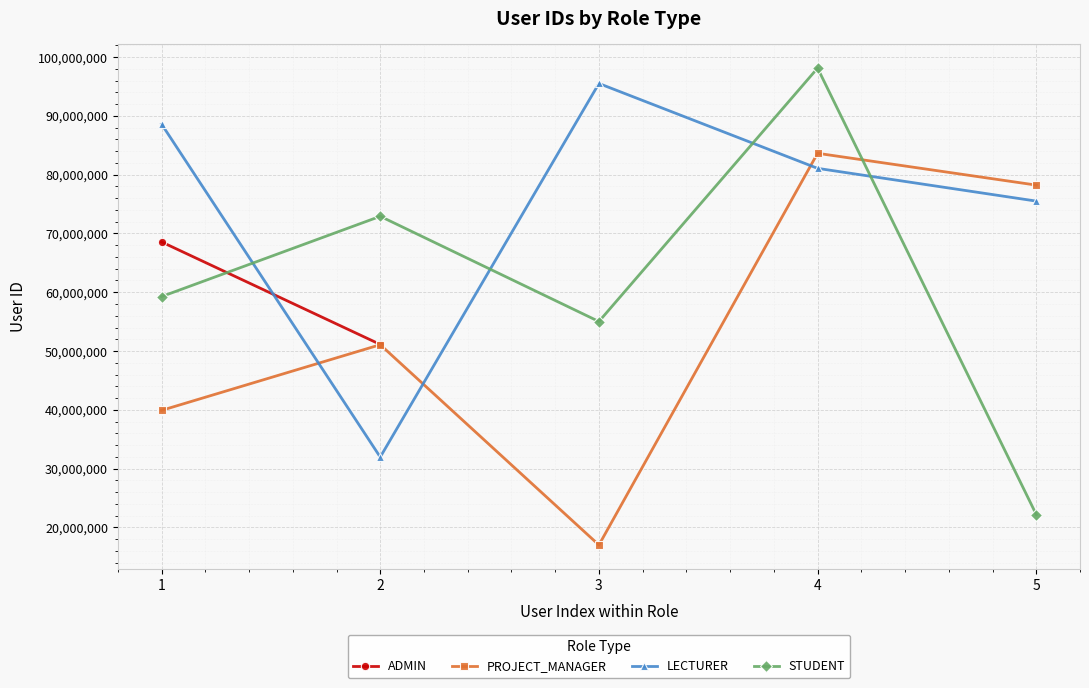

What is the smallest value displayed?

16998057